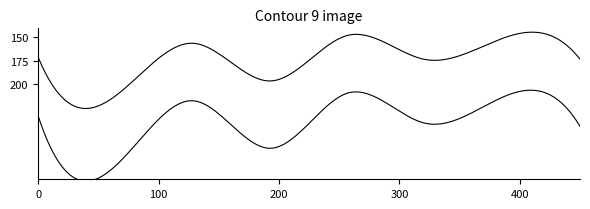

Is it true that Gross Profit equals 250526 at 2019-06-30?

False